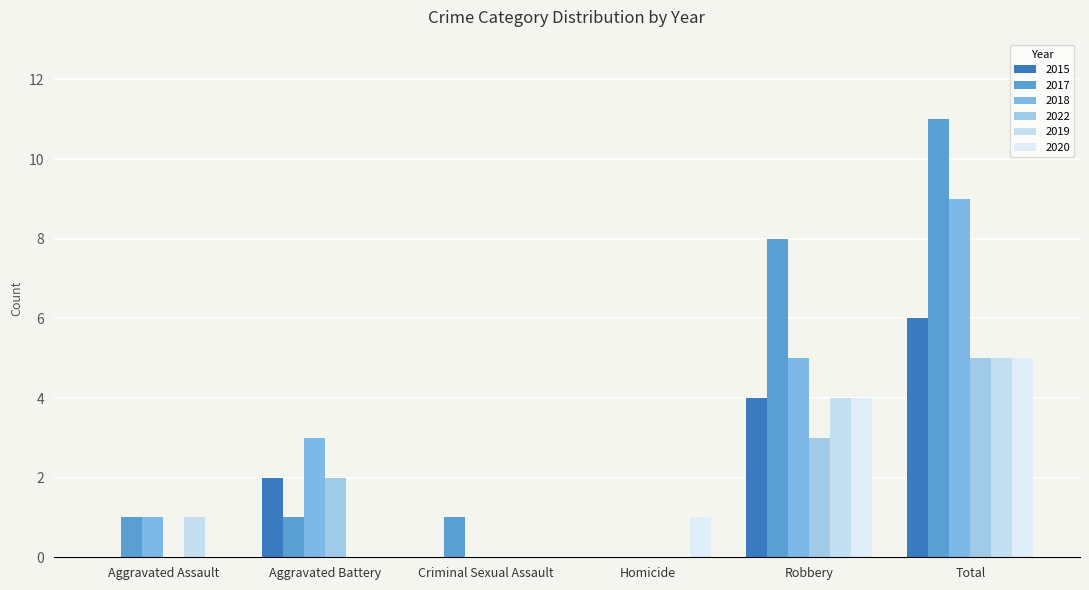

What is the sum of all 2019 values?

10